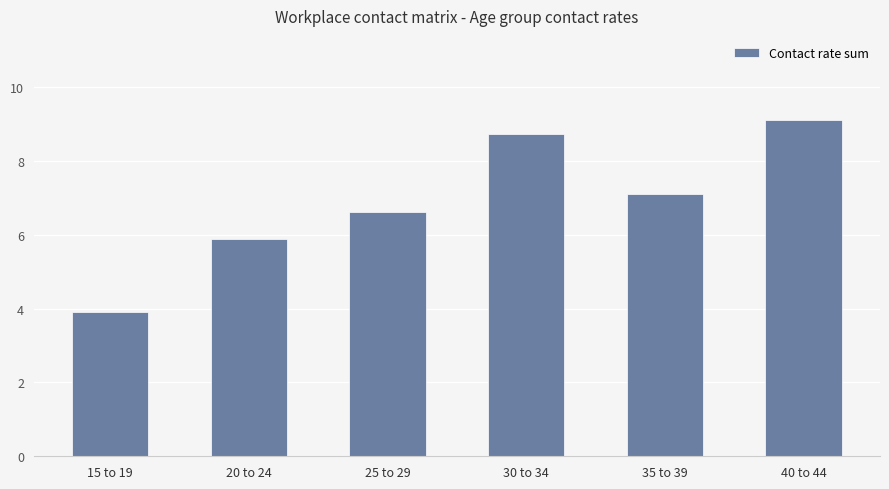

At which label is the value closest to 6?

20 to 24